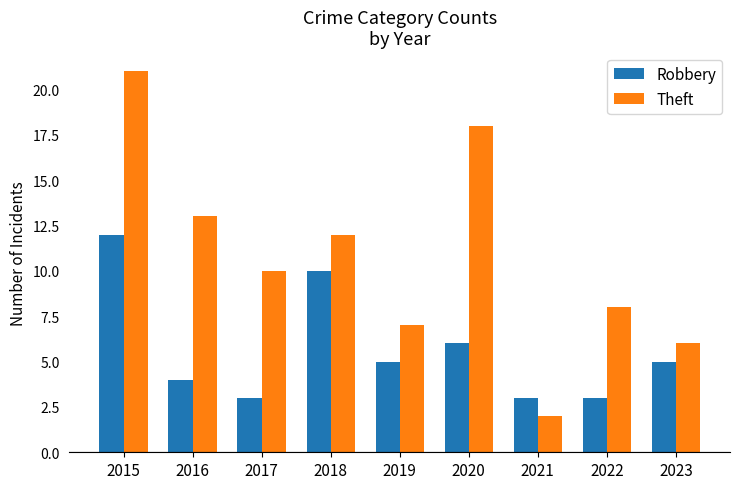

Rank the categories by Theft value from lowest to highest.

2021, 2023, 2019, 2022, 2017, 2018, 2016, 2020, 2015